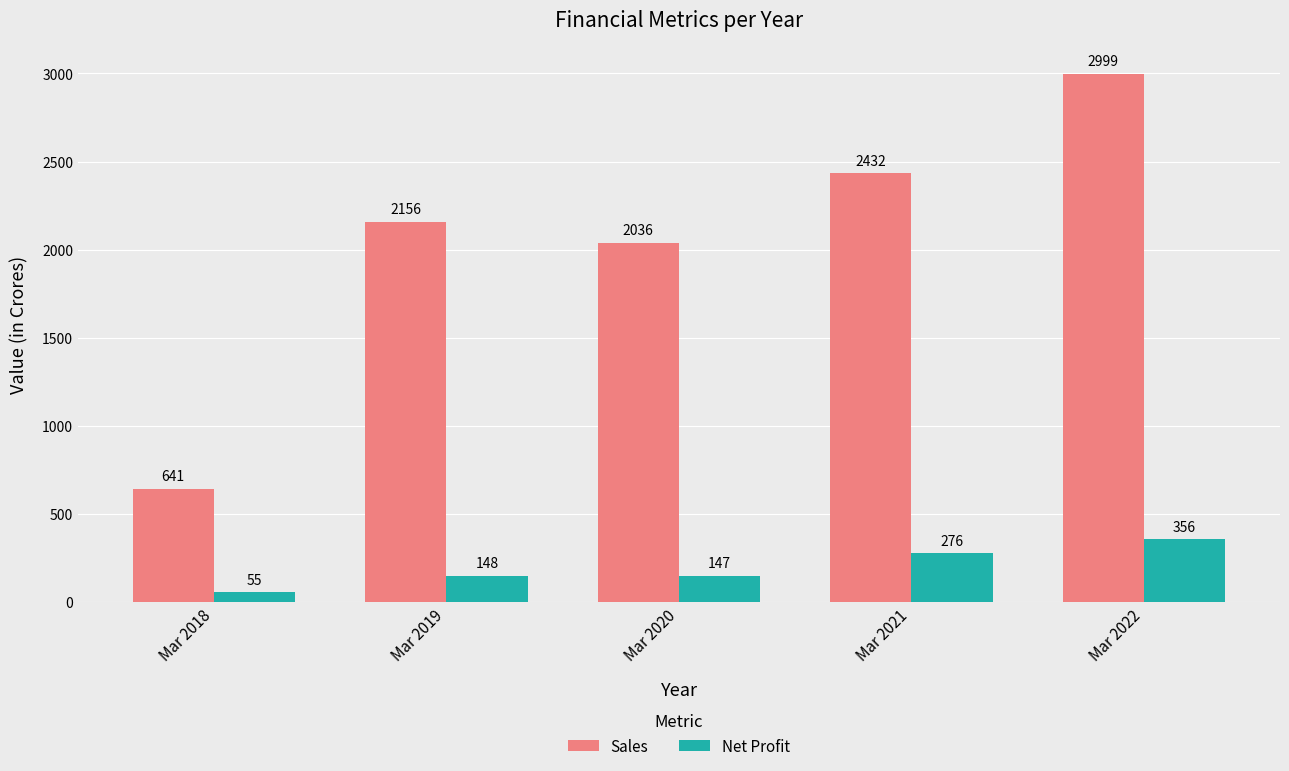

Which series has the largest range (max minus min)?

Sales